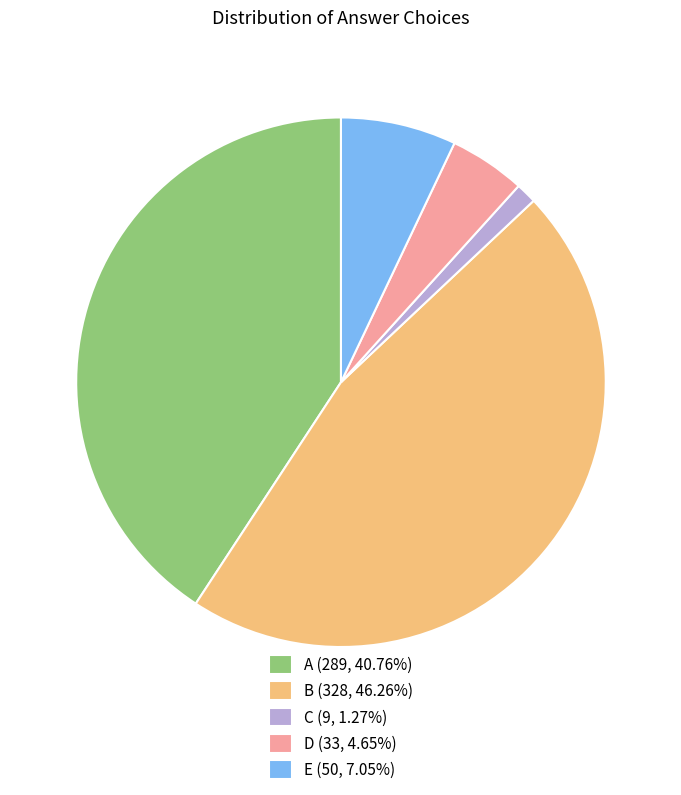

Count the number of slices in the pie.

5